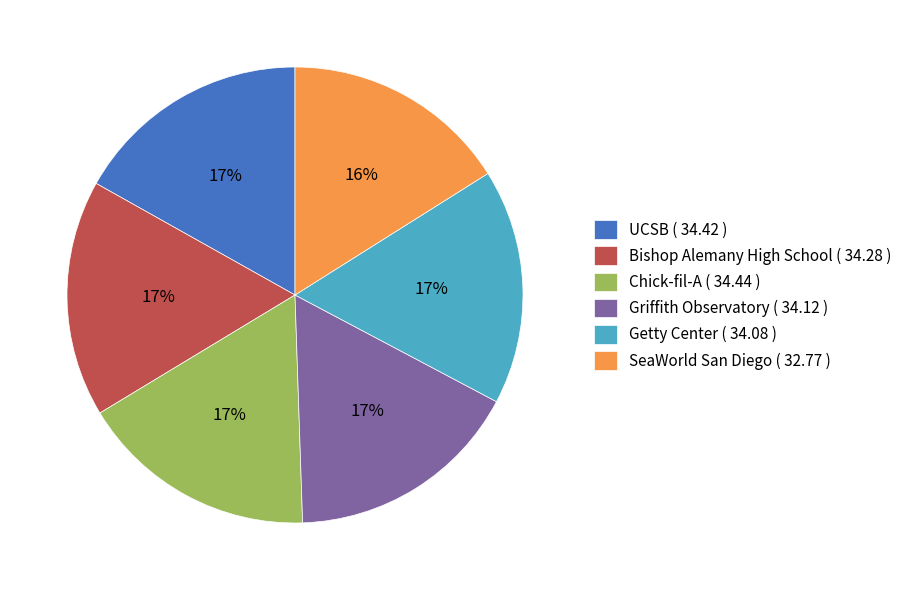

To the nearest percent, what is the difference between the largest and smallest slice percentages?

1%